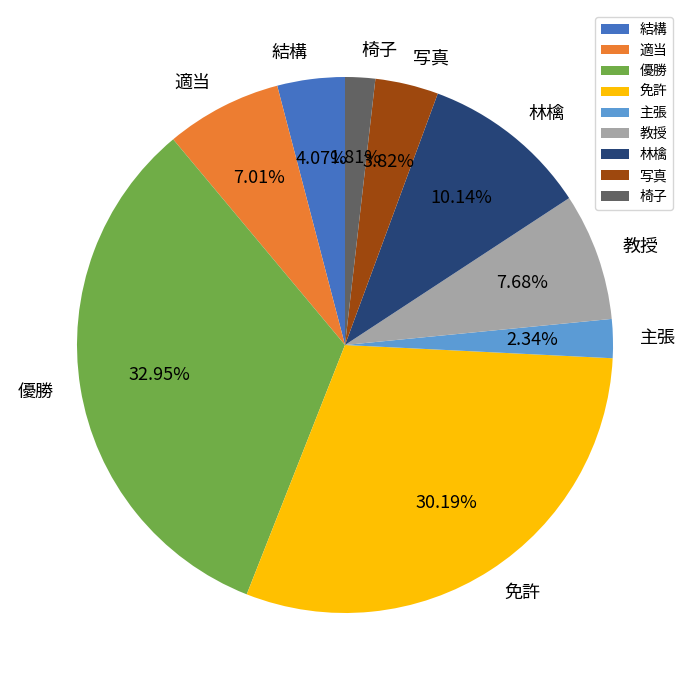

Between 教授 and 優勝, which is larger?

優勝